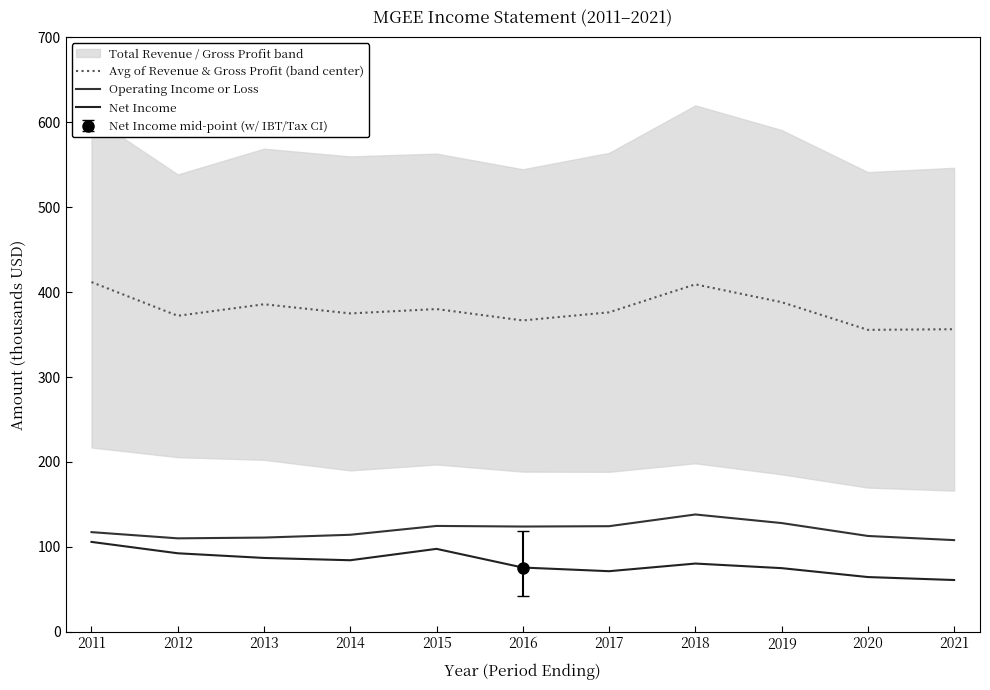

True or false: Net Income has more than 1 interior local peaks.

True